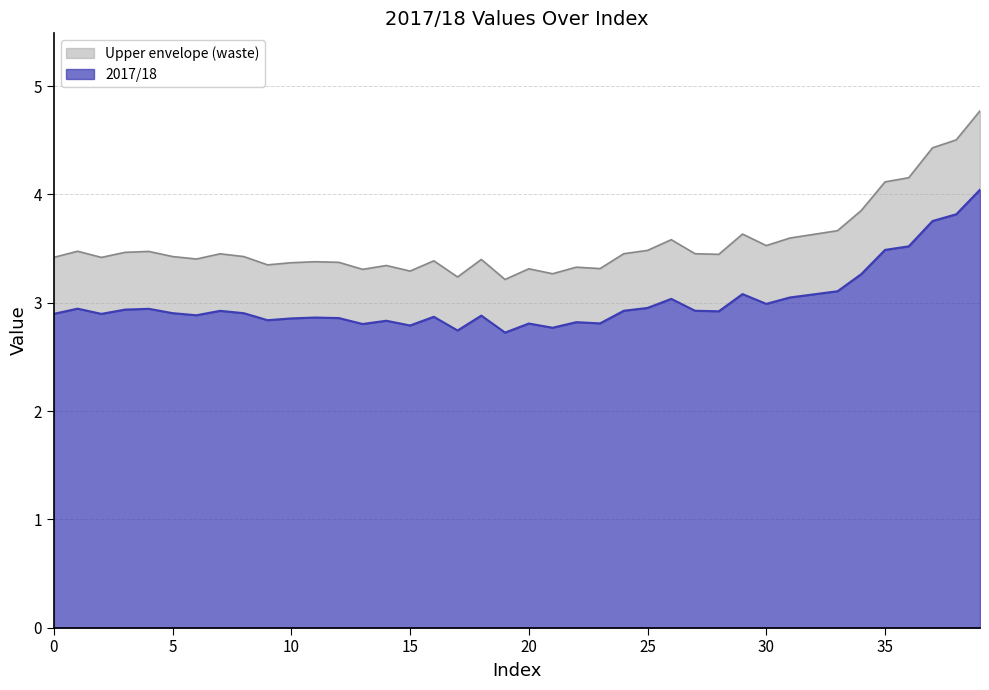

What is the sum of the values at 39 and 18?

6.9